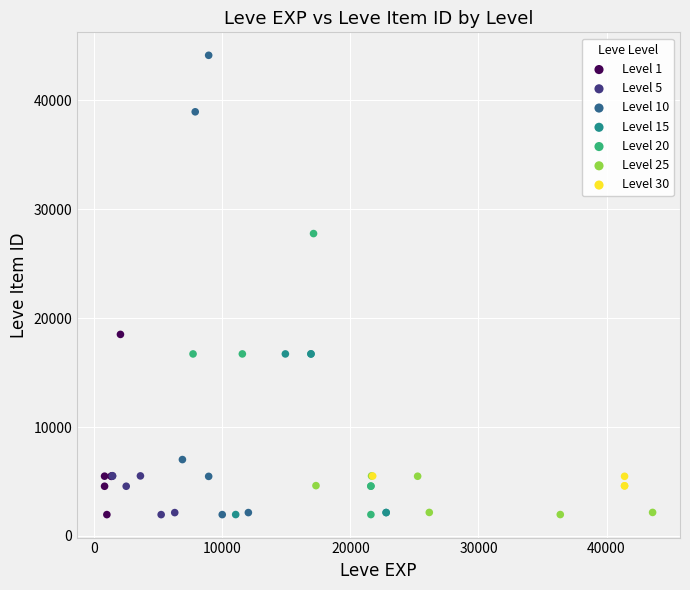

What are all the series names shown in the legend?

Level 1, Level 5, Level 10, Level 15, Level 20, Level 25, Level 30